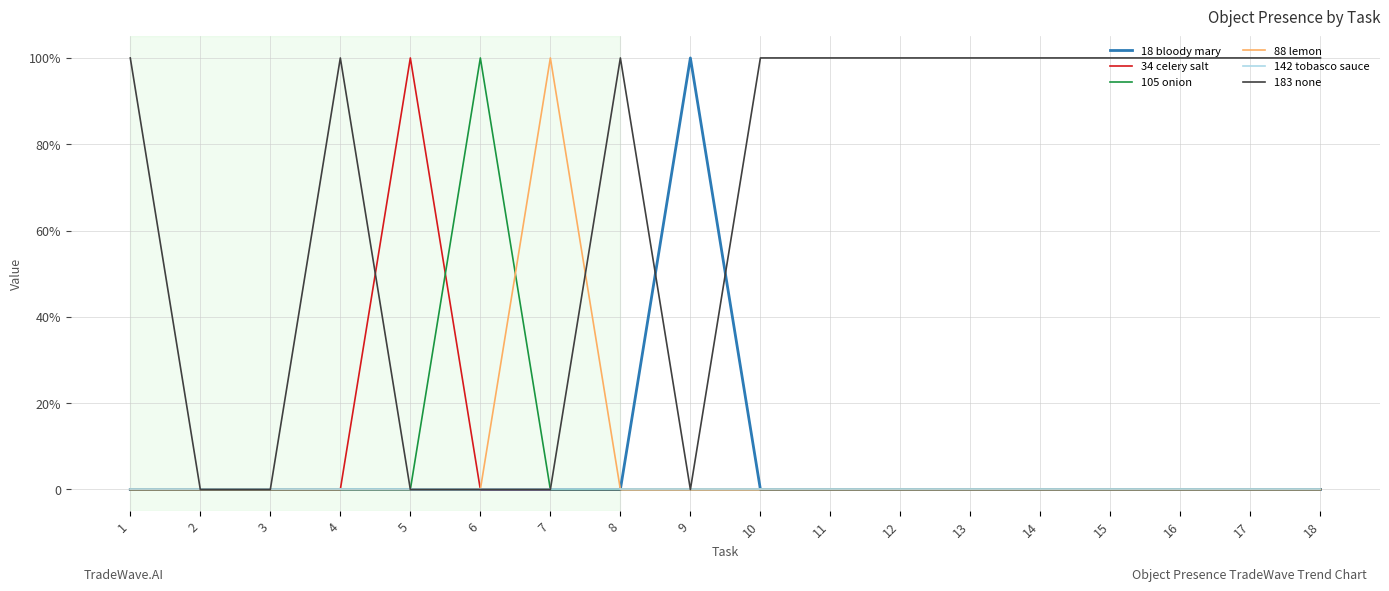

What are all the series names shown in the legend?

18 bloody mary, 34 celery salt, 105 onion, 88 lemon, 142 tobasco sauce, 183 none